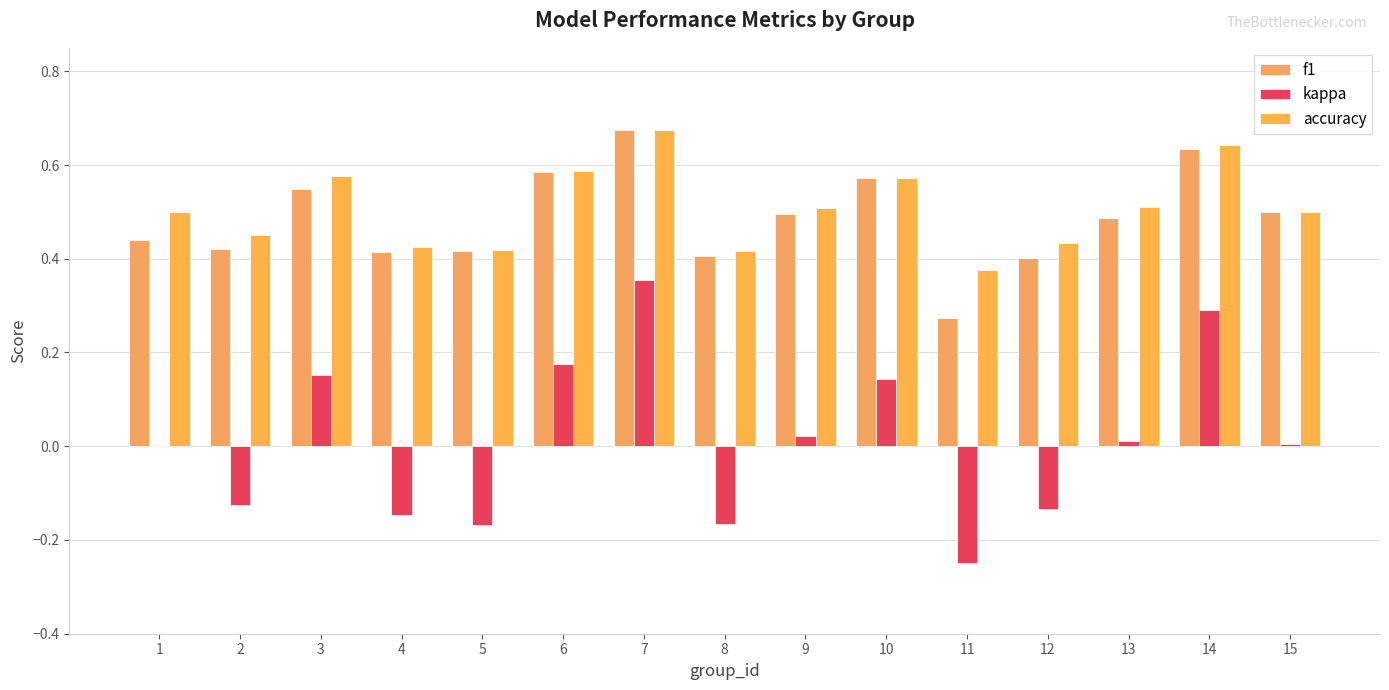

Reading left to right, what are all the values shown in this chart?

f1: 0.4	0.4	0.5	0.4	0.4	0.6	0.7	0.4	0.5	0.6	0.3	0.4	0.5	0.6	0.5
kappa: 0.0	-0.1	0.2	-0.1	-0.2	0.2	0.4	-0.2	0.0	0.1	-0.2	-0.1	0.0	0.3	0.0
accuracy: 0.5	0.5	0.6	0.4	0.4	0.6	0.7	0.4	0.5	0.6	0.4	0.4	0.5	0.6	0.5